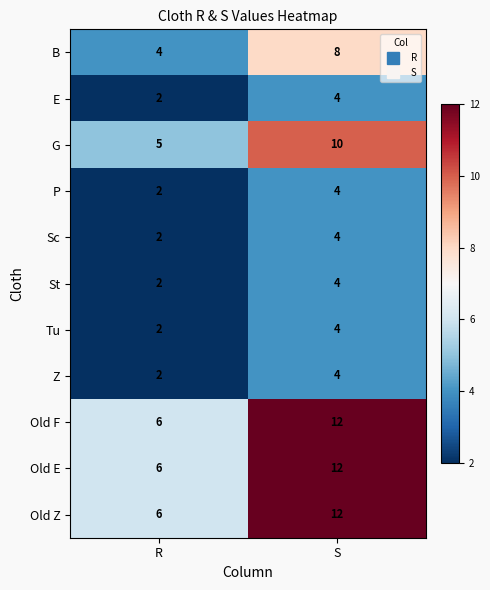

What is the sum of all Old E values?

18